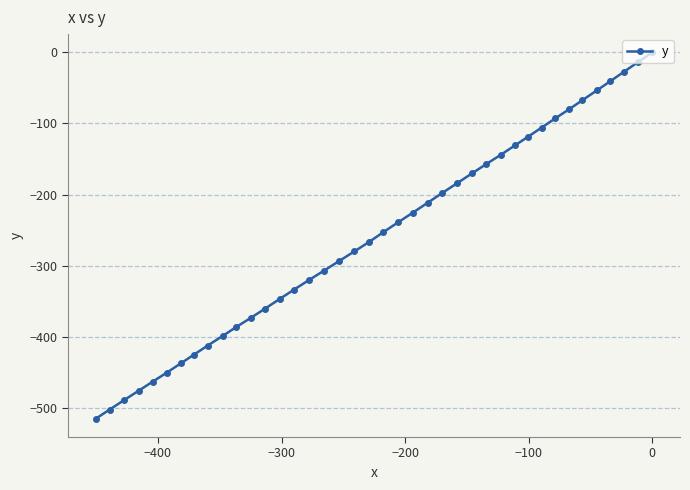

What is the smallest value displayed?

-515.5